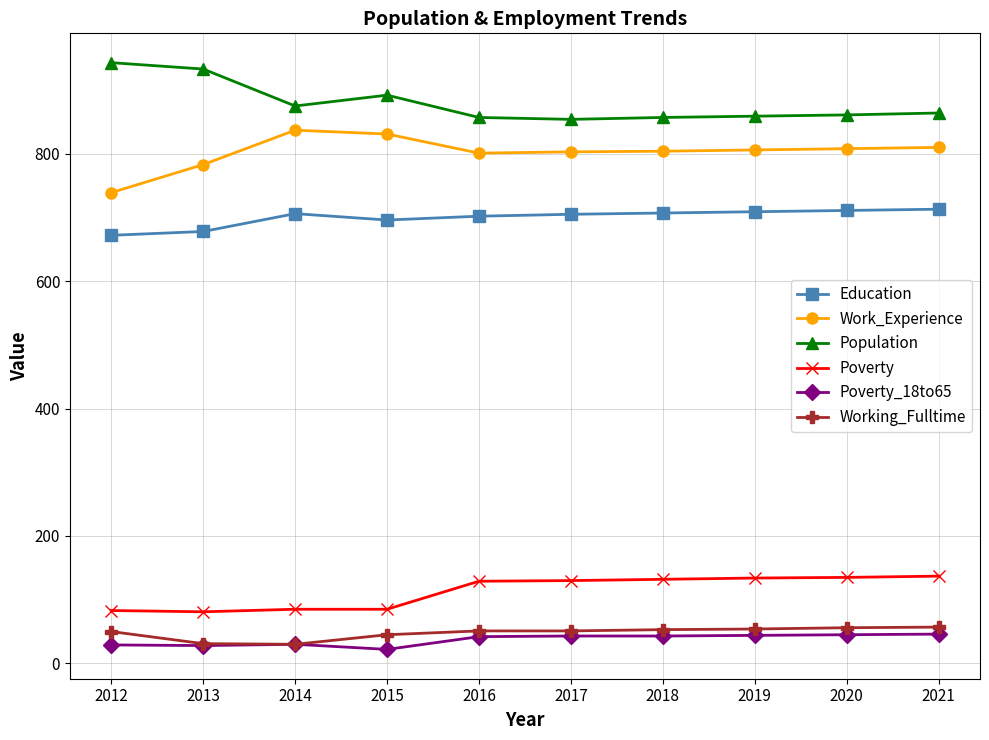

Is the value of Population at 2016 greater than the value of Education at 2015?

Yes